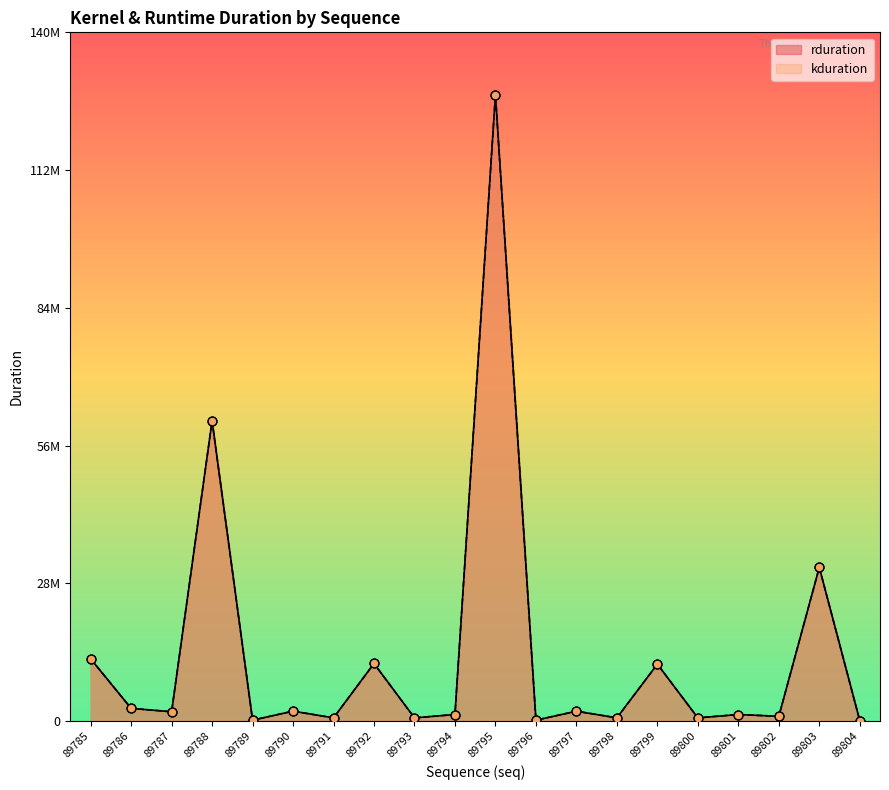

Which series reaches the maximum Y coordinate?

rduration